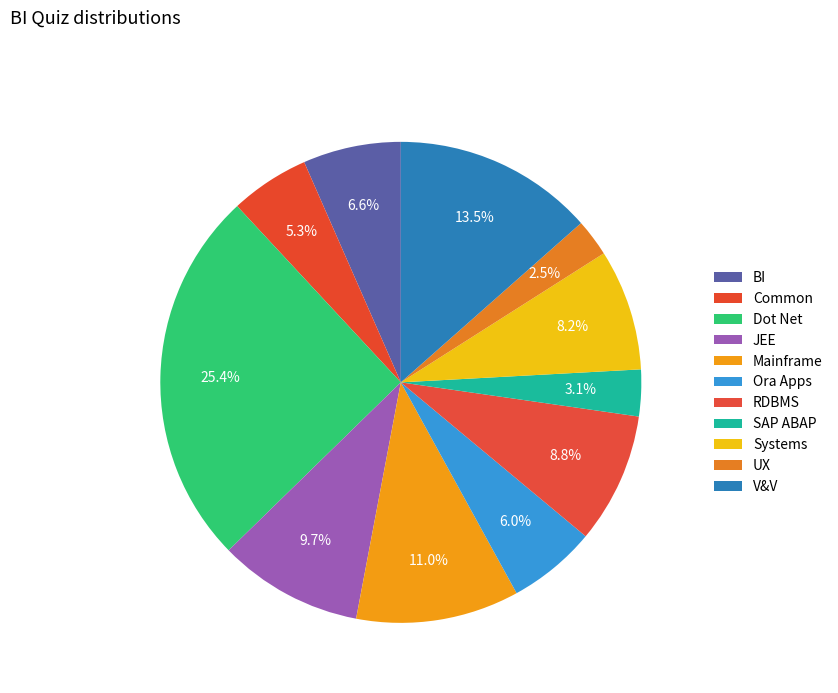

Between BI and Common, which is larger?

BI